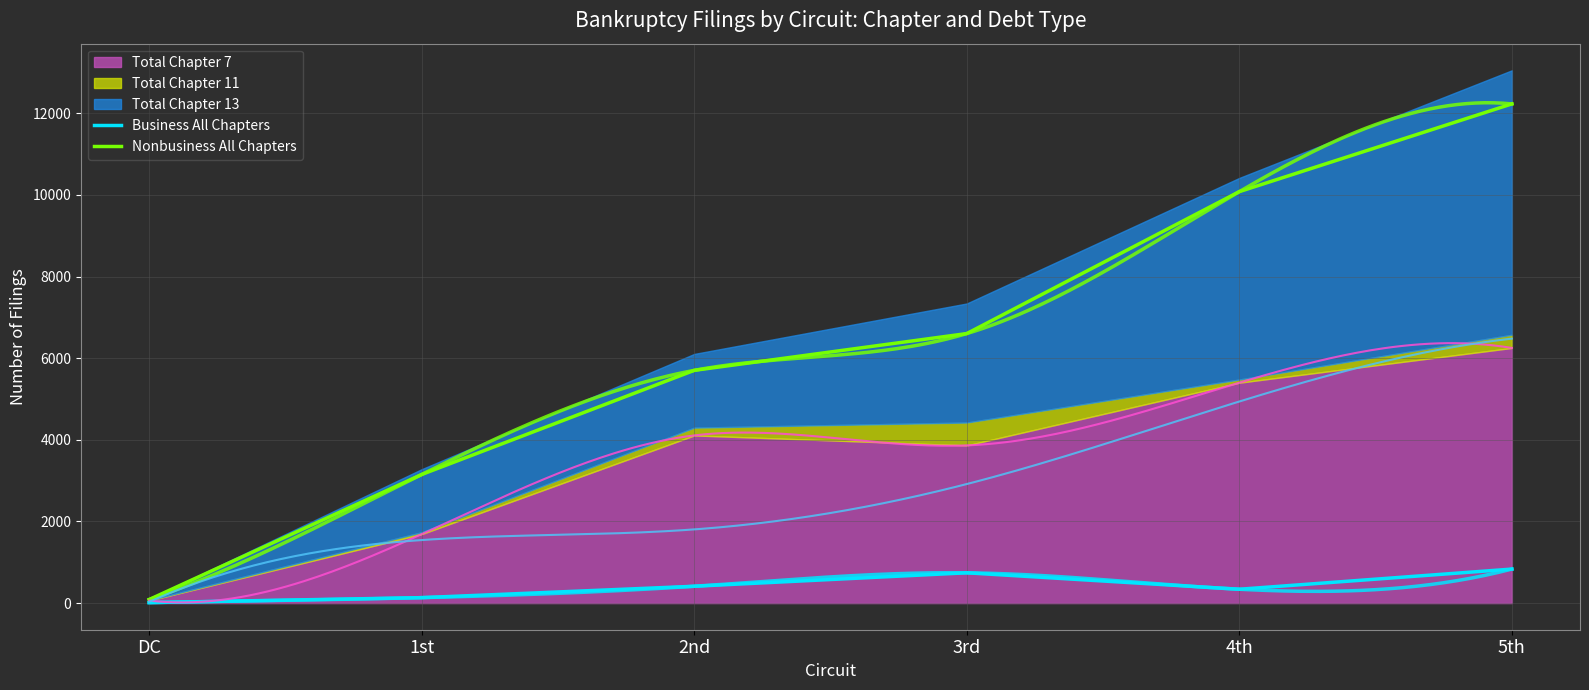

What is the average value of the Business All Chapters series?

412